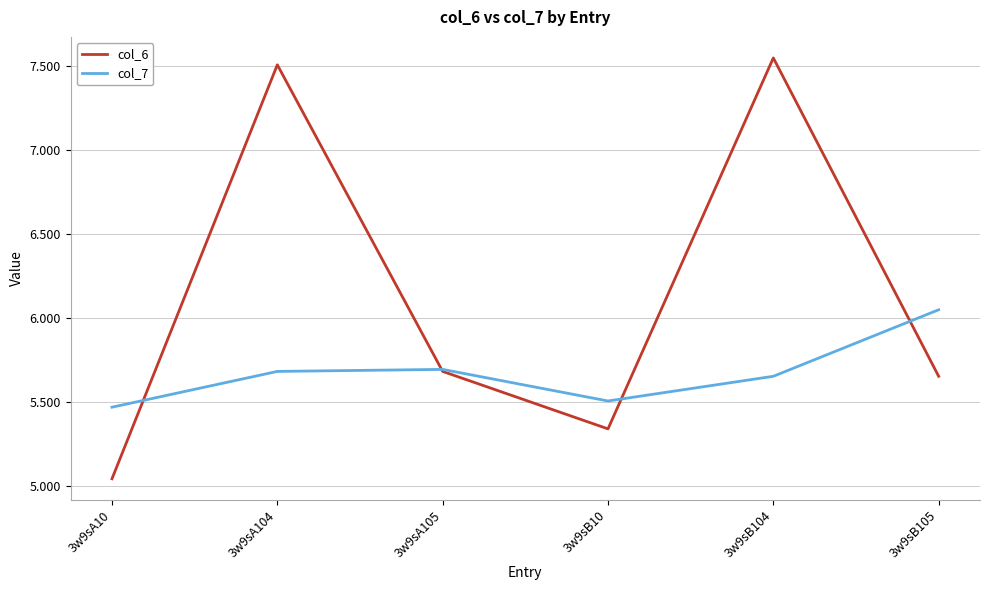

In col_6, how many points are higher than both neighbors (excluding endpoints)?

2